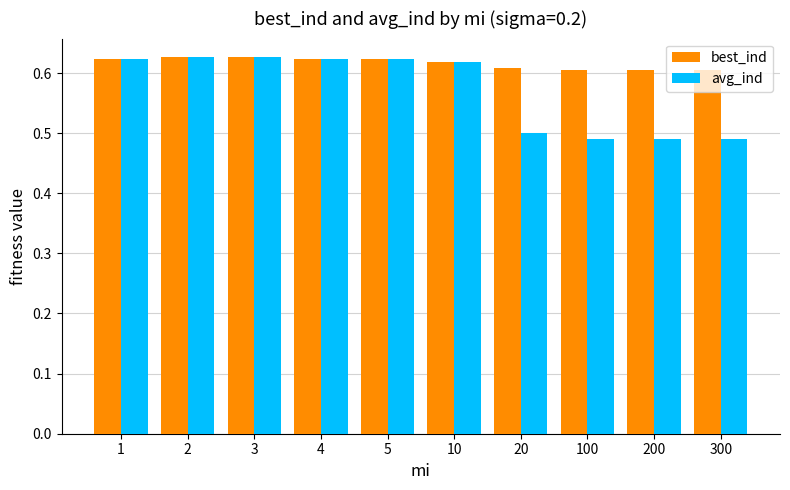

What is the total value across all series at 100?

1.1